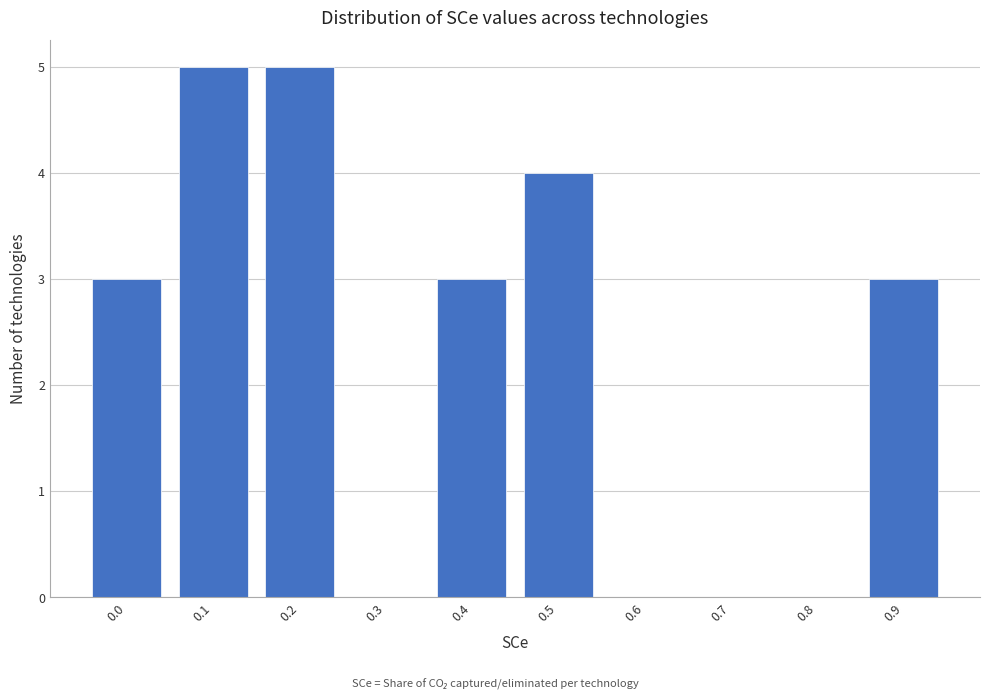

Reading left to right, what are all the values shown in this chart?

0.0=3	0.1=5	0.2=5	0.3=0	0.4=3	0.5=4	0.6=0	0.7=0	0.8=0	0.9=3